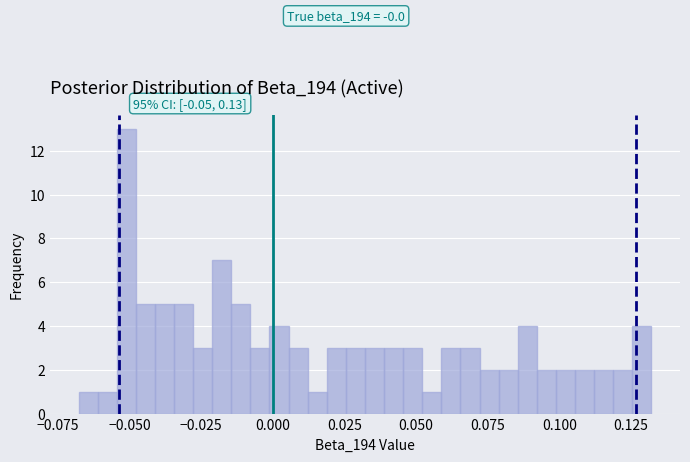

Around what value on the x-axis is the tallest bar? Give the approximate position of its centre, as read against the axis.

-0.050